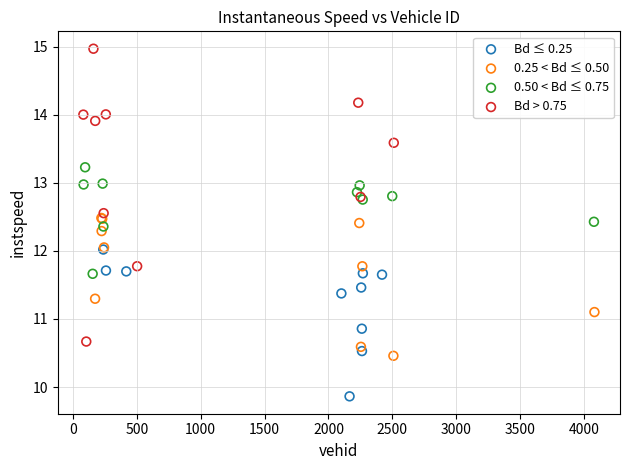

Which series has the largest Y range (max minus min)?

Bd > 0.75